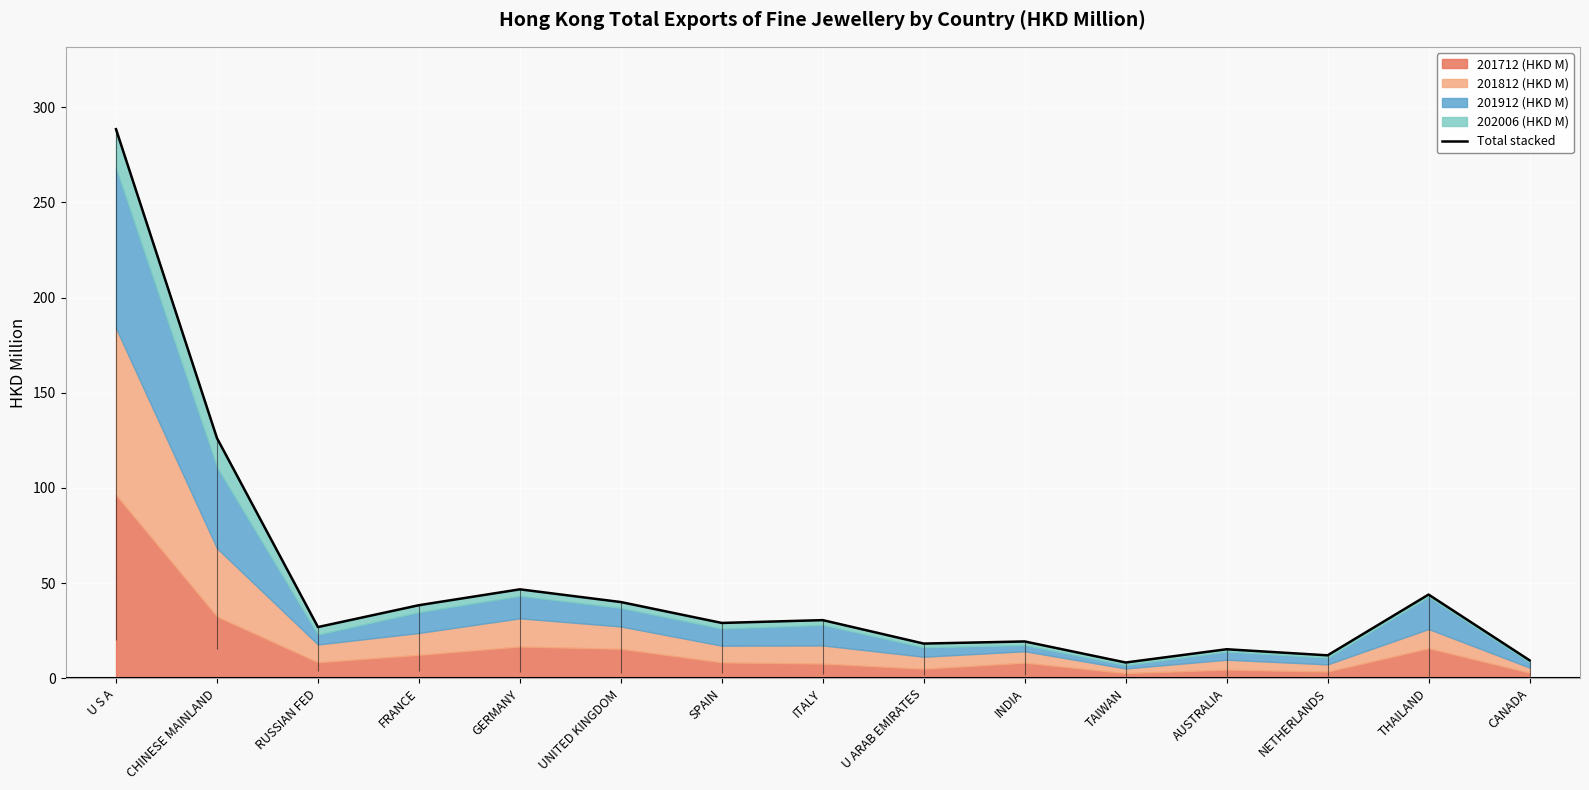

True or false: there are more than 0 points higher than both neighbors.

True